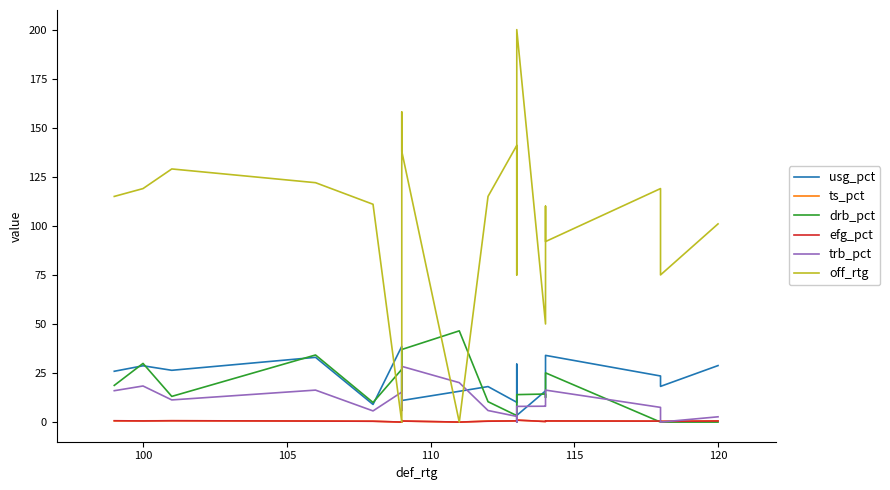

True or false: efg_pct and usg_pct intersect in this chart.

False